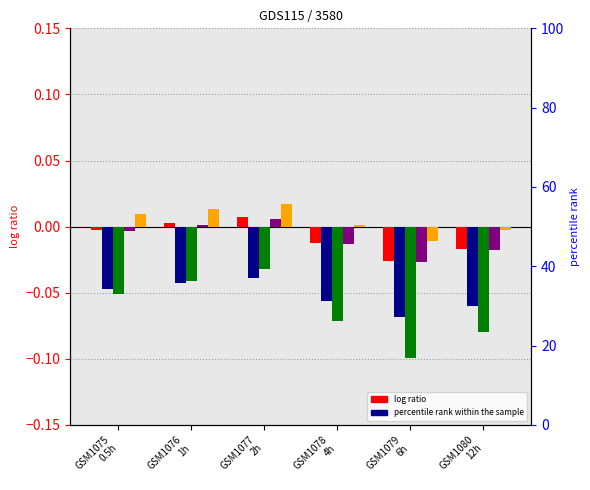

Reading left to right, transcribe all the data shown in this chart.

col_2: GSM1075
0.5h=-0.0	GSM1076
1h=0.0	GSM1077
2h=0.0	GSM1078
4h=-0.0	GSM1079
6h=-0.0	GSM1080
12h=-0.0
col_3: GSM1075
0.5h=-0.0	GSM1076
1h=-0.0	GSM1077
2h=-0.0	GSM1078
4h=-0.1	GSM1079
6h=-0.1	GSM1080
12h=-0.1
col_4: GSM1075
0.5h=-0.1	GSM1076
1h=-0.0	GSM1077
2h=-0.0	GSM1078
4h=-0.1	GSM1079
6h=-0.1	GSM1080
12h=-0.1
col_8: GSM1075
0.5h=-0.0	GSM1076
1h=0.0	GSM1077
2h=0.0	GSM1078
4h=-0.0	GSM1079
6h=-0.0	GSM1080
12h=-0.0
col_9: GSM1075
0.5h=0.0	GSM1076
1h=0.0	GSM1077
2h=0.0	GSM1078
4h=0.0	GSM1079
6h=-0.0	GSM1080
12h=-0.0